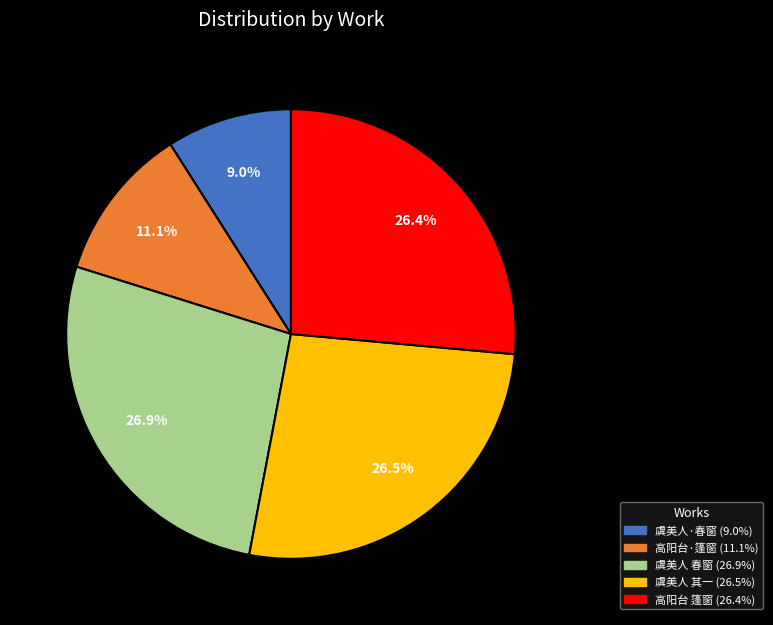

Is there a majority slice in this chart?

No